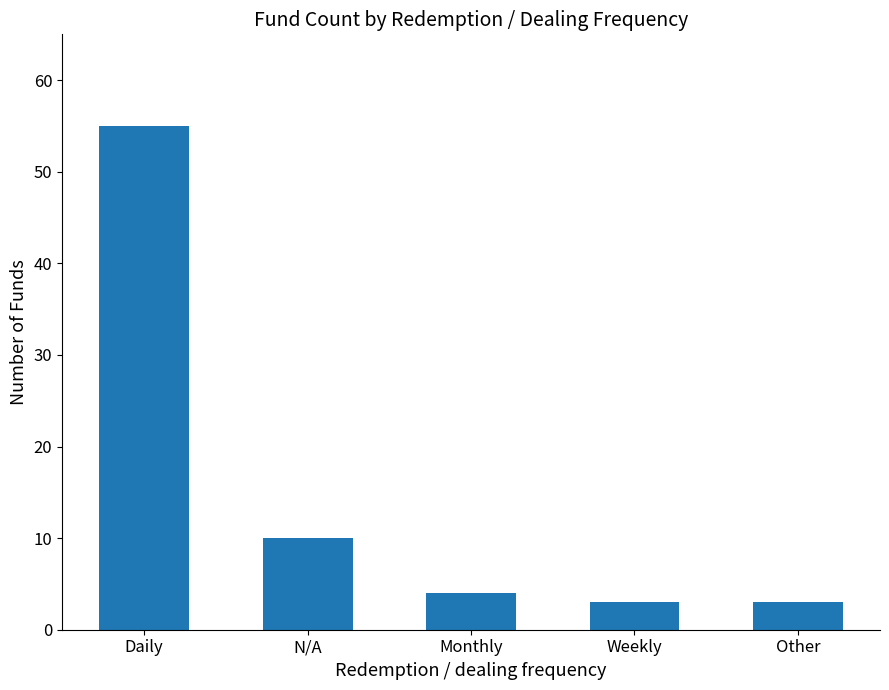

Approximately how many times larger is the value at Monthly compared to Other?

1.3